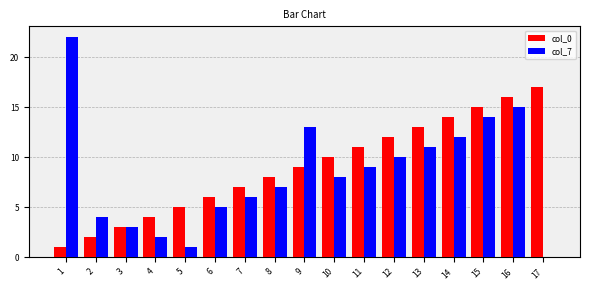

Reading left to right, what are all the values shown in this chart?

col_0: 1=1	2=2	3=3	4=4	5=5	6=6	7=7	8=8	9=9	10=10	11=11	12=12	13=13	14=14	15=15	16=16	17=17
col_7: 1=22	2=4	3=3	4=2	5=1	6=5	7=6	8=7	9=13	10=8	11=9	12=10	13=11	14=12	15=14	16=15	17=0